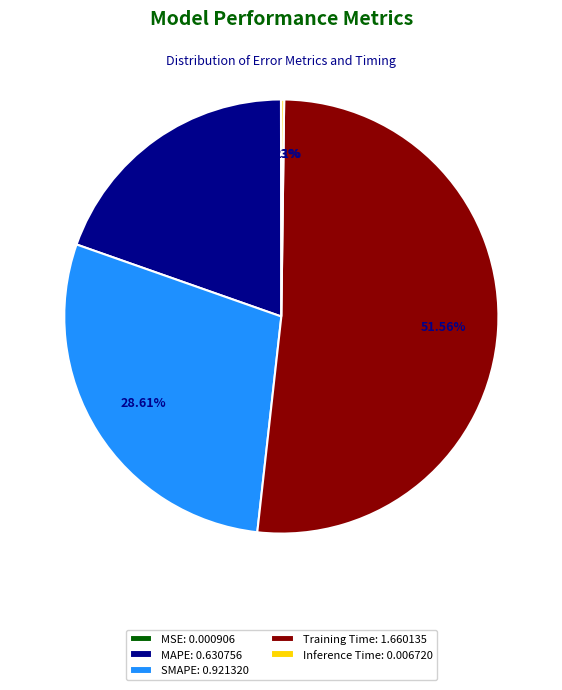

Is there a majority slice in this chart?

Yes